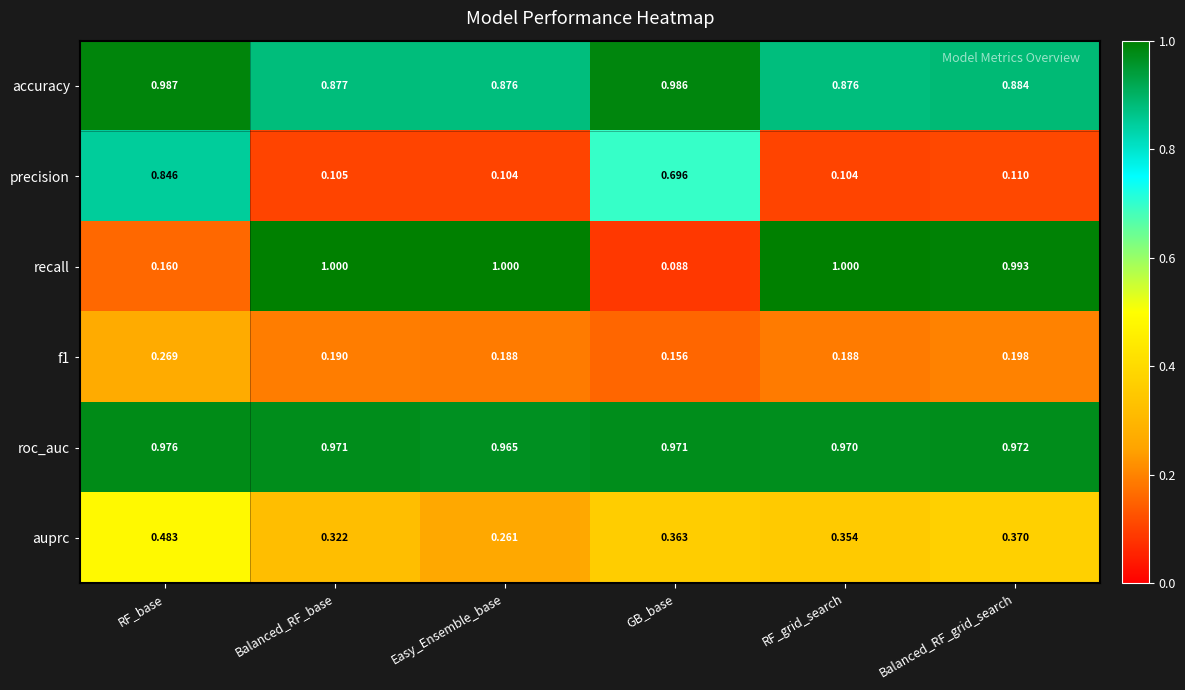

At which label is f1 closest to 0?

GB_base